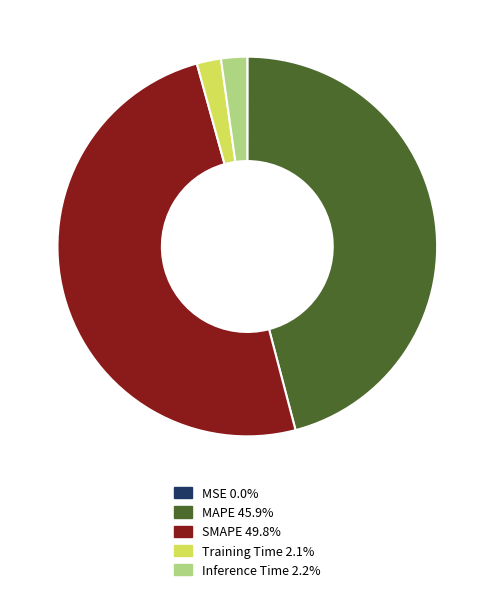

Is MAPE 45.9% the majority of the pie?

No